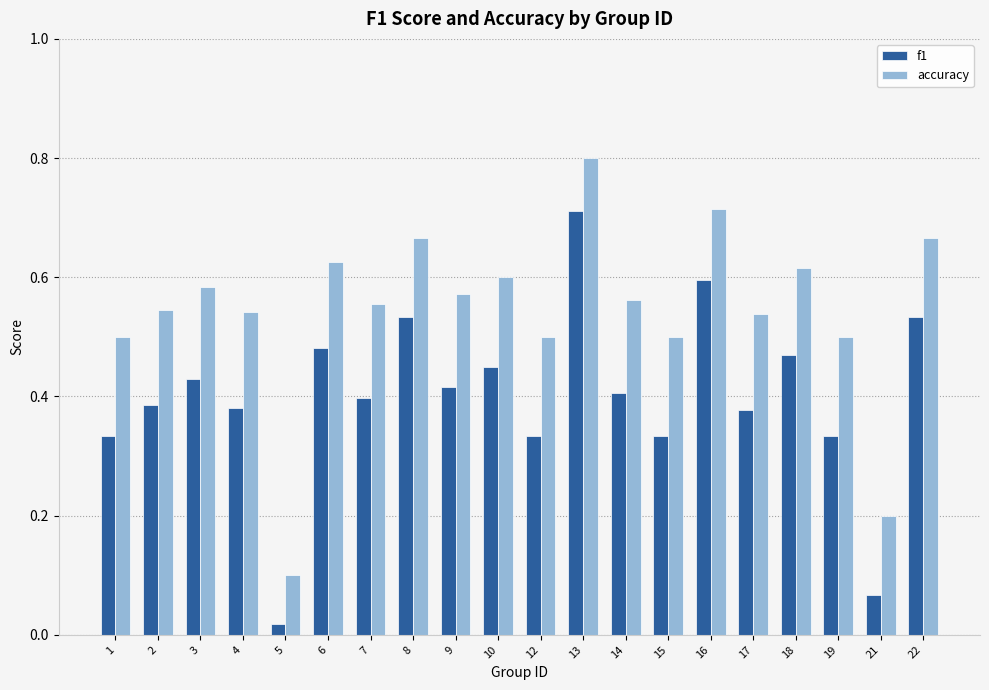

Which series has the widest spread of values?

accuracy